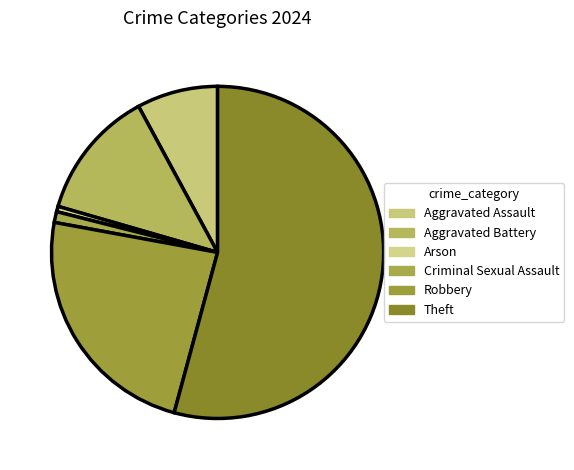

To the nearest percent, what percentage of the pie is Robbery?

24%